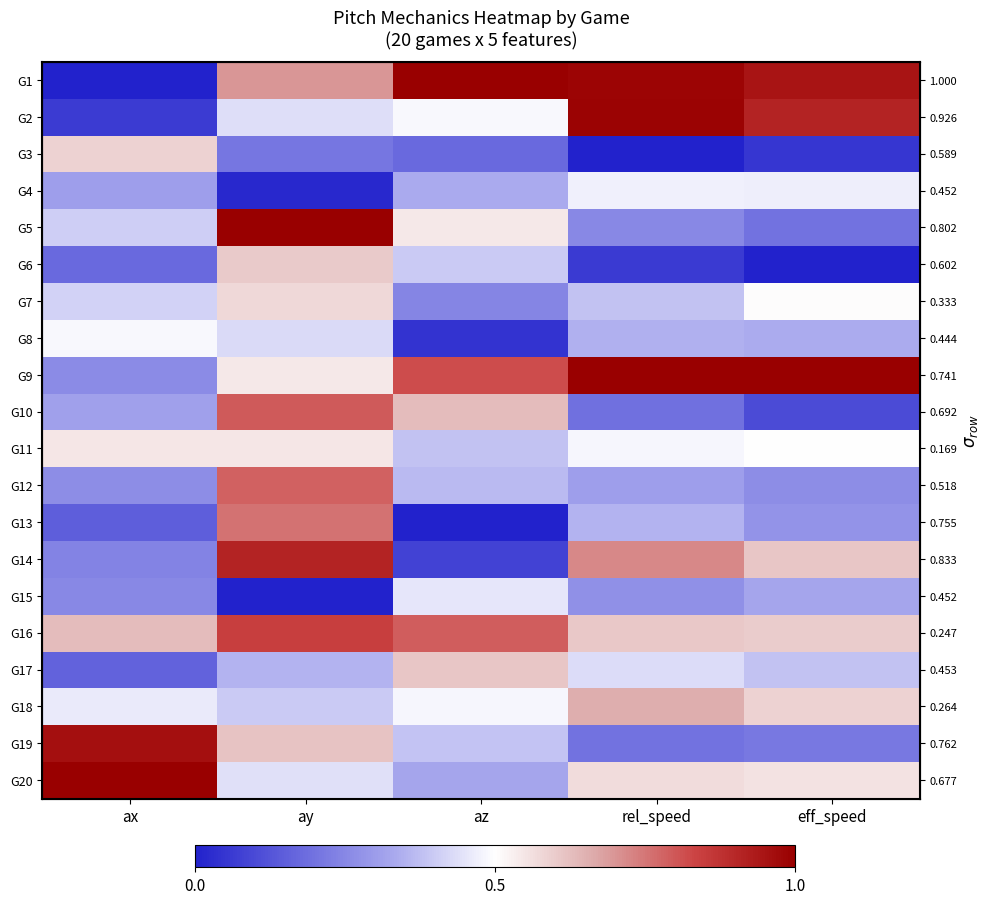

What is the difference between the second highest and minimum values in the G11 series?

0.2